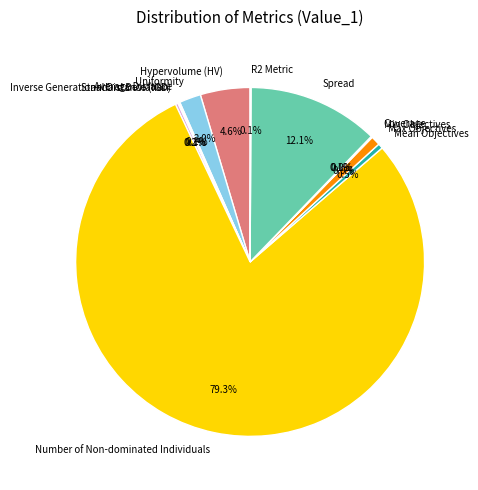

Is there a majority slice in this chart?

Yes